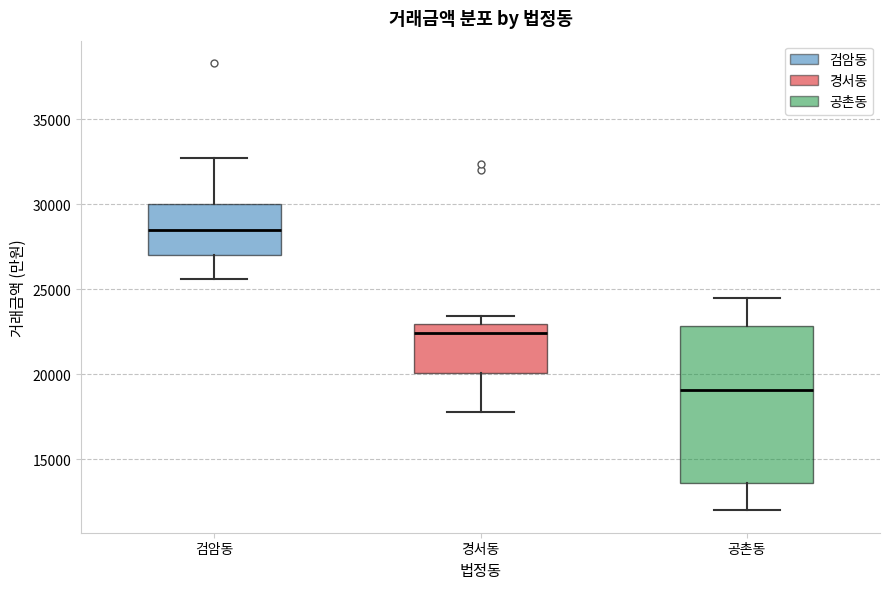

Where does the lower whisker of the box for 경서동 end on the y-axis? The values are not printed on the chart, so give them approximately, as read against the axis.

18000